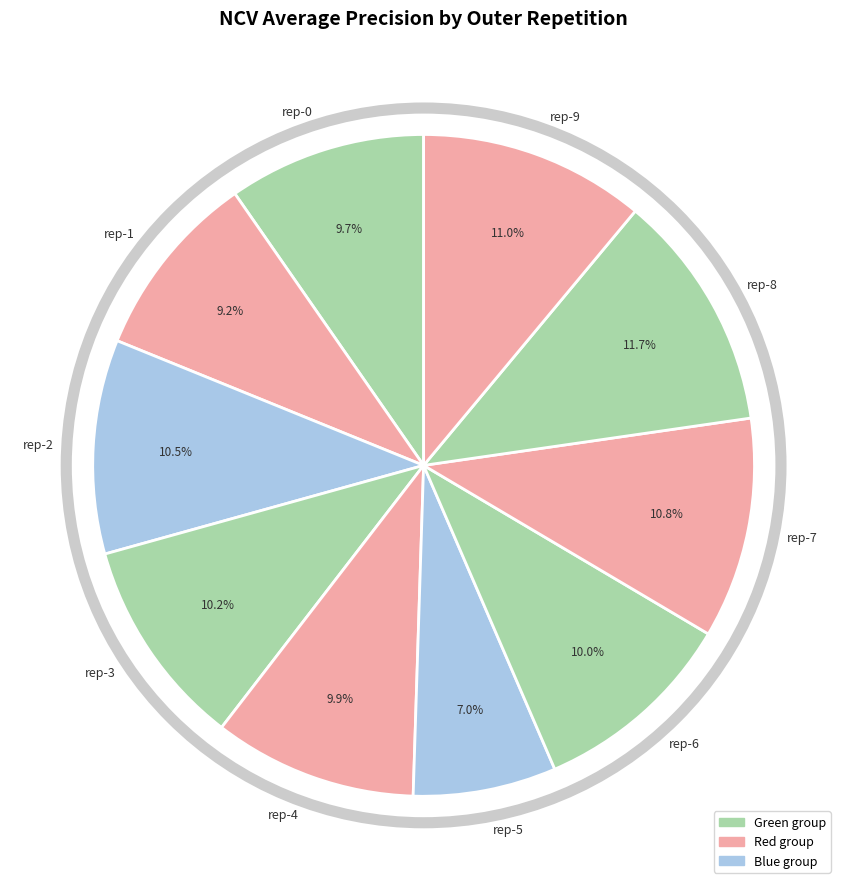

Which has a higher value, rep-3 or rep-8?

rep-8